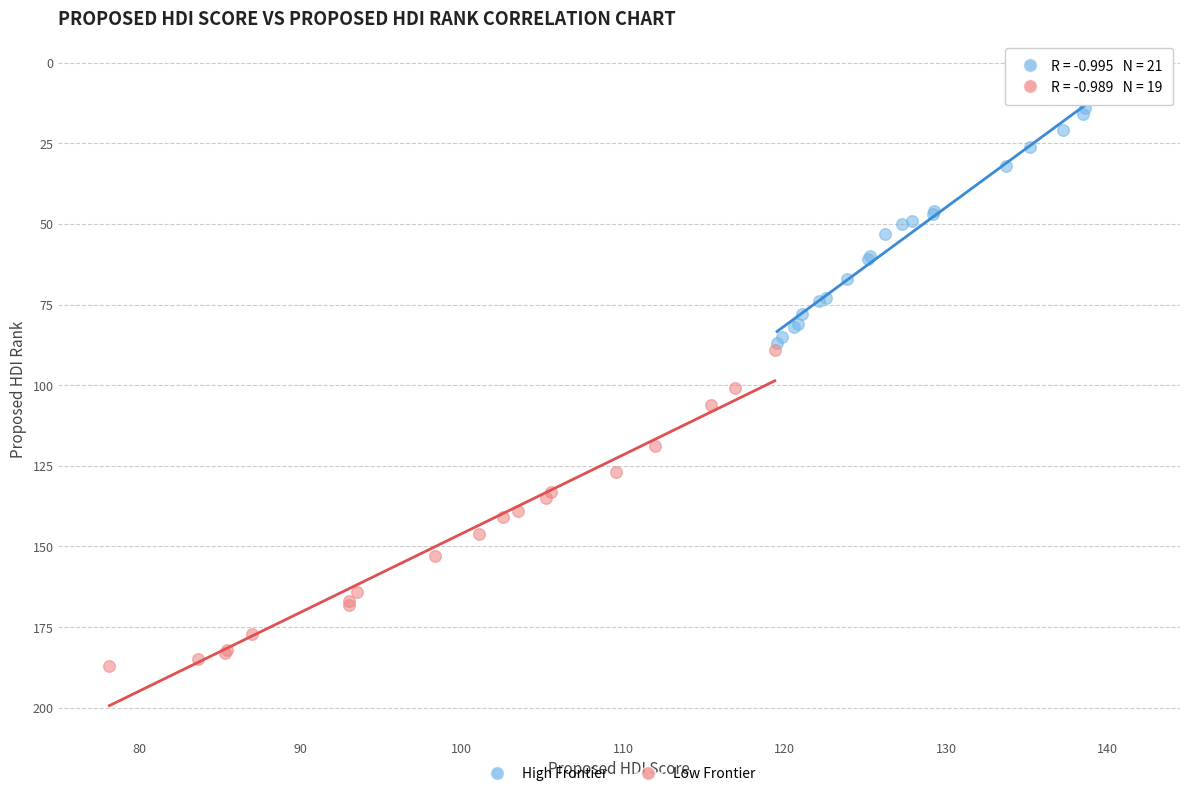

What are all the series names shown in the legend?

High Frontier, Low Frontier